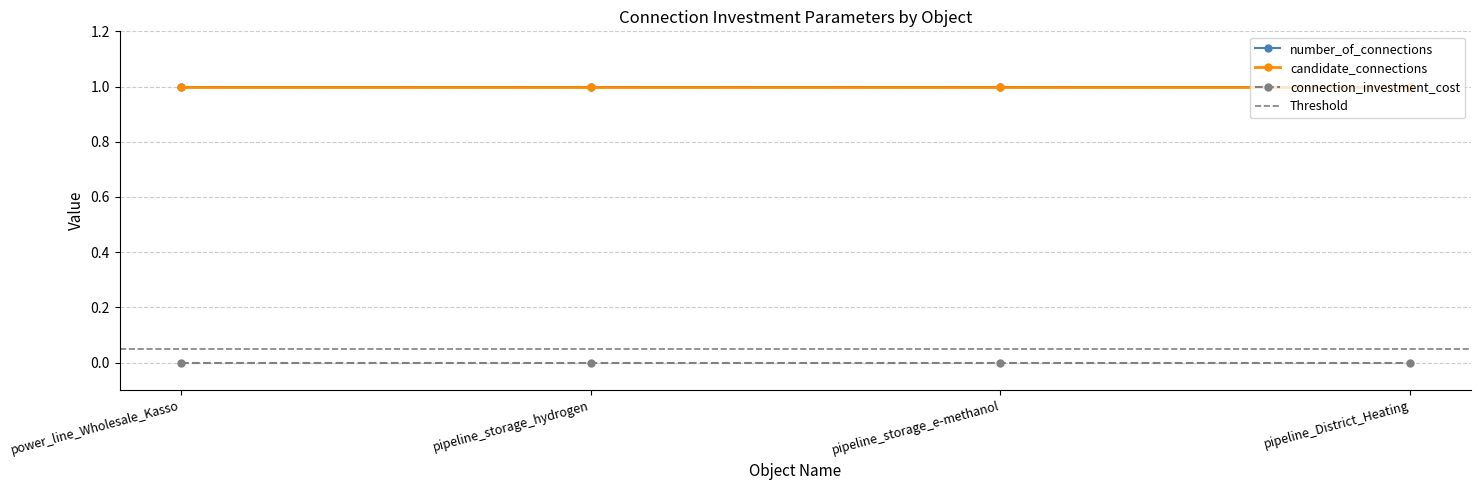

What value does the number_of_connections series have at pipeline_District_Heating?

1